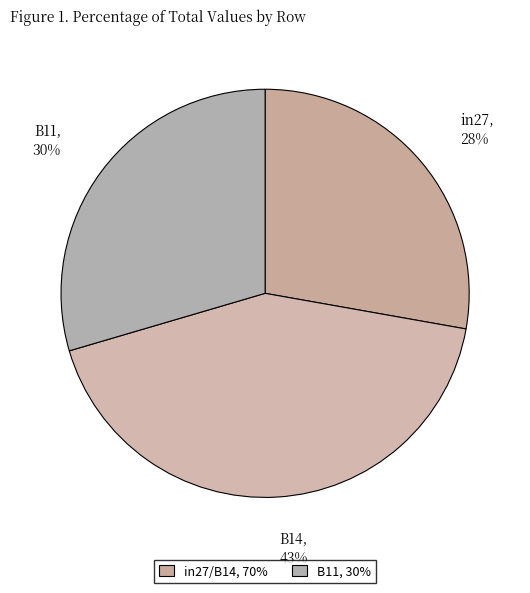

What is the largest slice in the pie chart?

B14